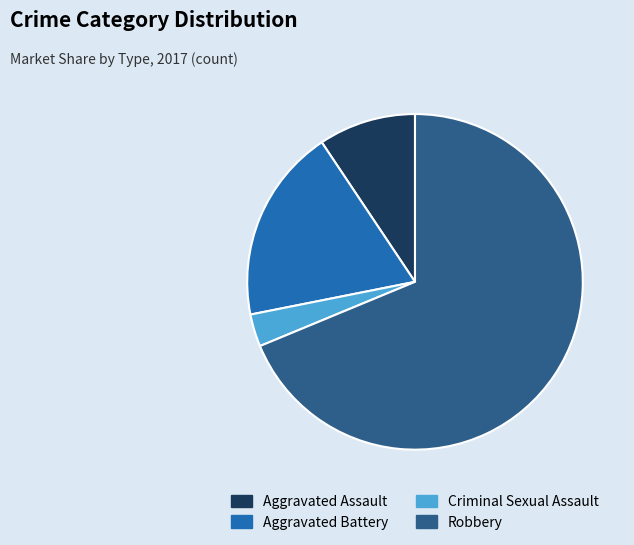

Approximately how many times larger is the value at Aggravated Battery compared to Aggravated Assault?

2.0